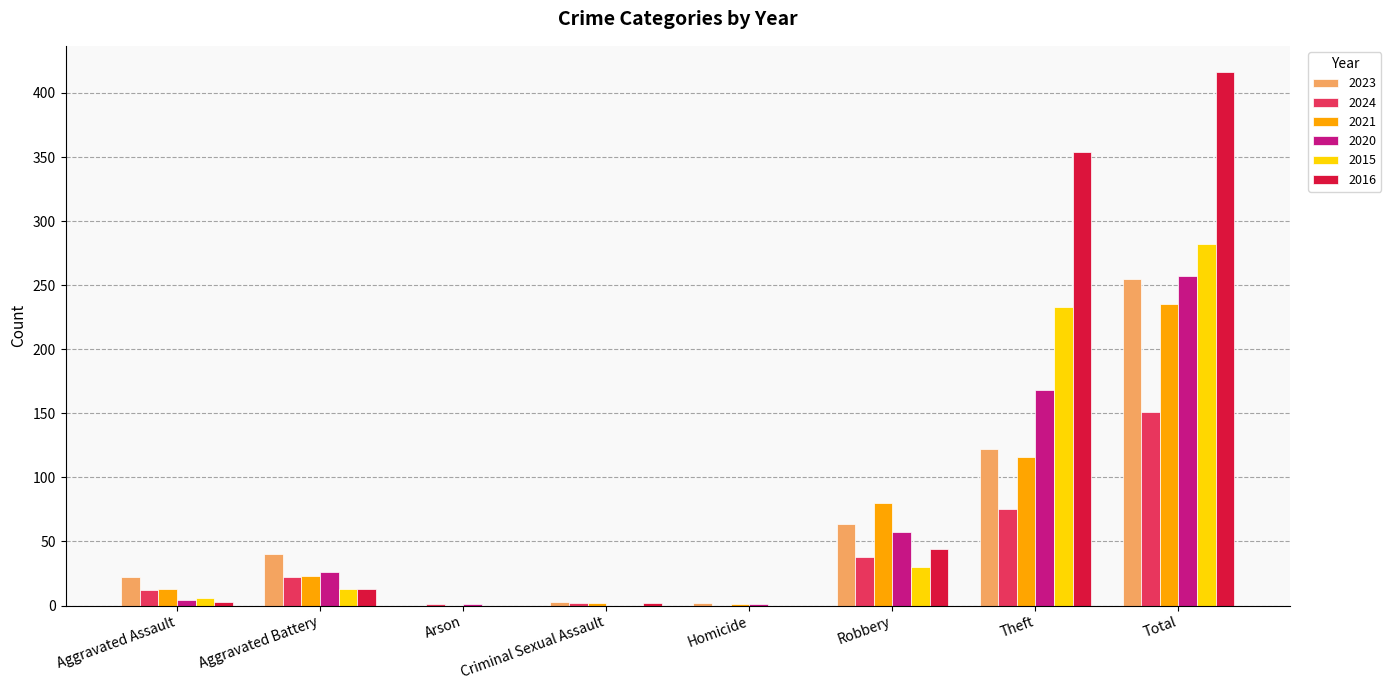

Which category has the highest value in the 2024 series?

Total